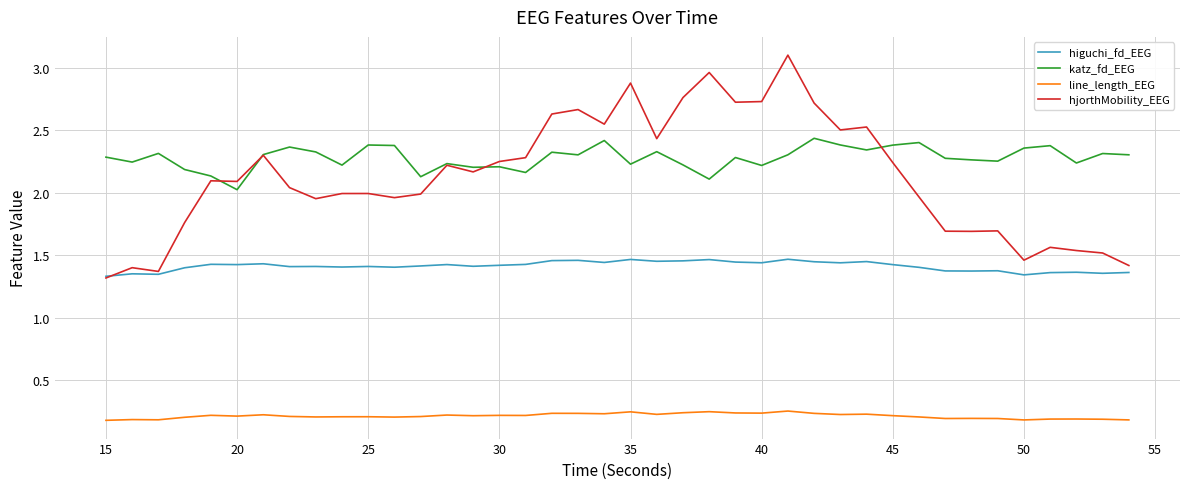

Count the line_length_EEG values in the range 0 to 1.

40